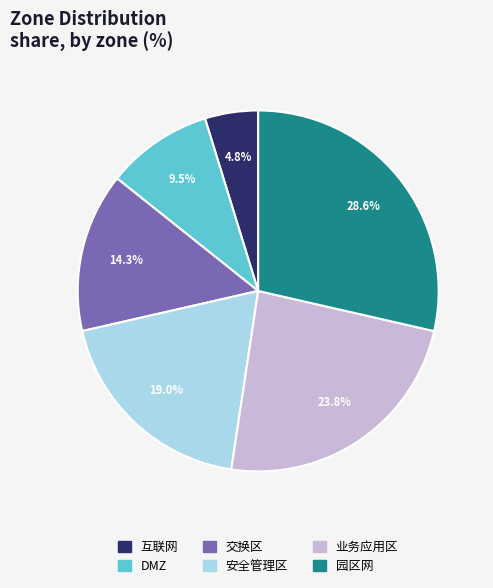

How many segments does this pie chart have?

6